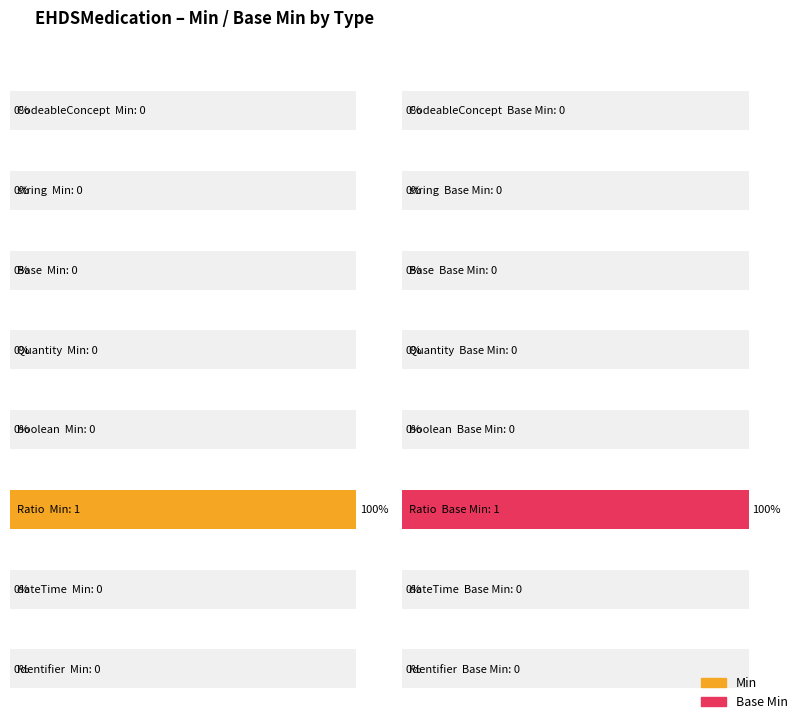

How many data points in Base Min are above 0?

1